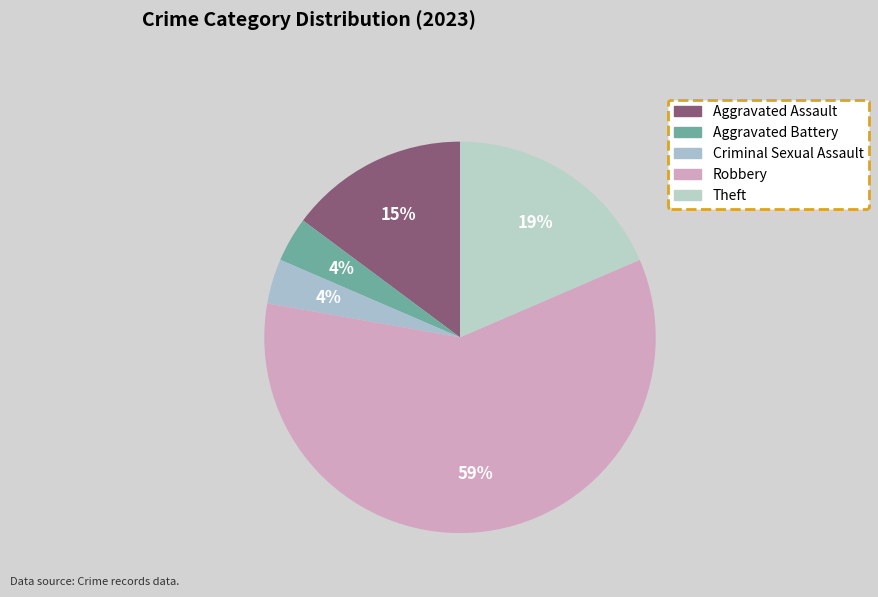

The Theft slice represents 19% of the pie. True or false?

True